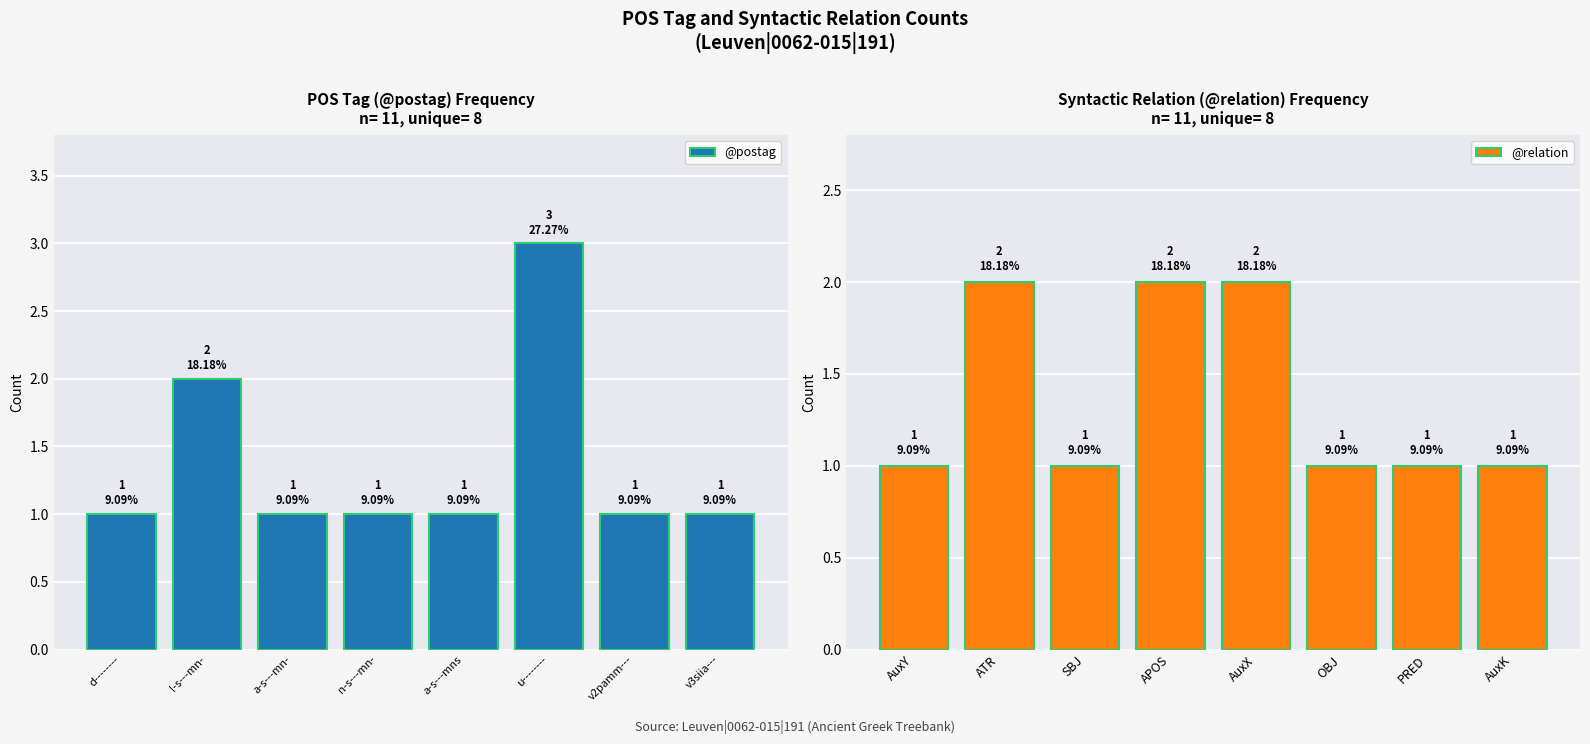

What is the average value of the @postag series?

1